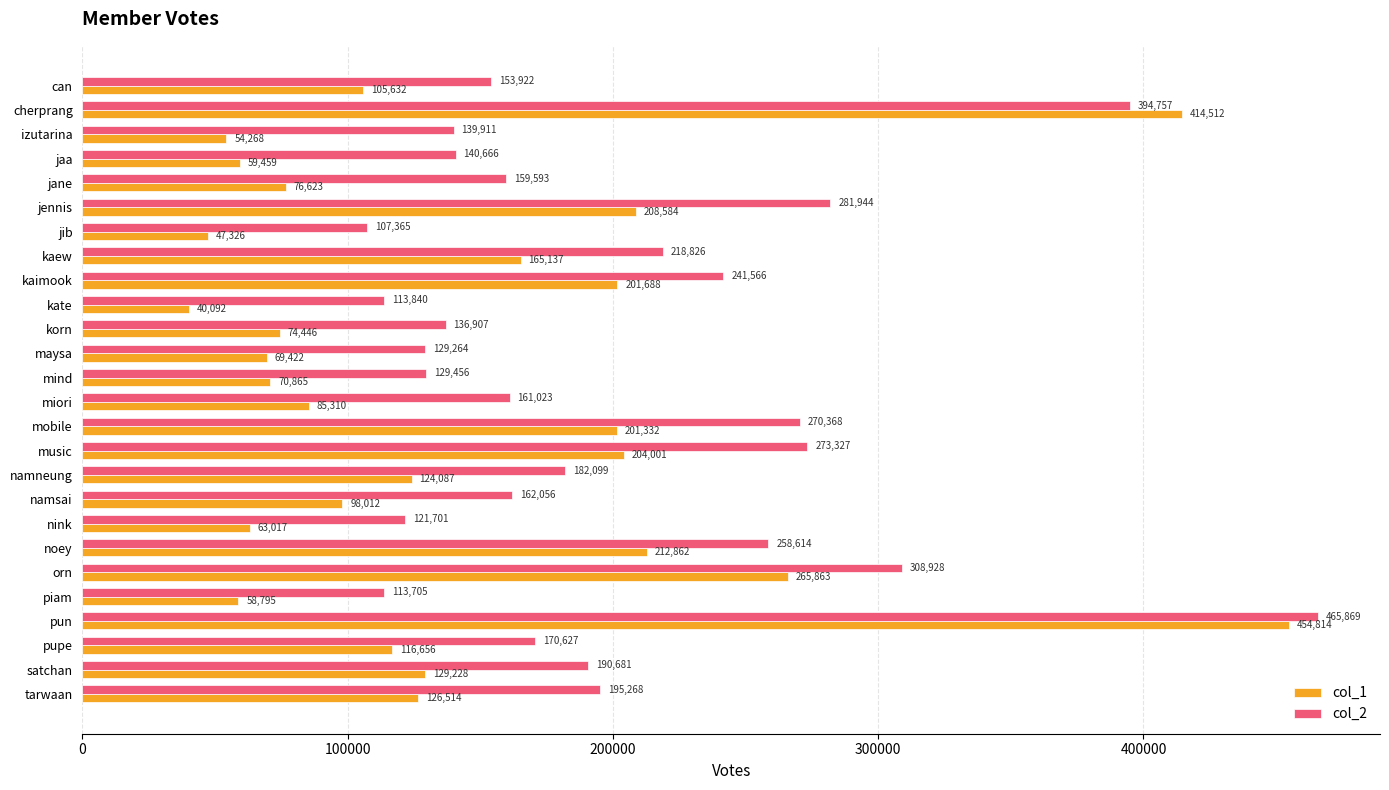

At how many categories does at least one series exceed 138901?

19